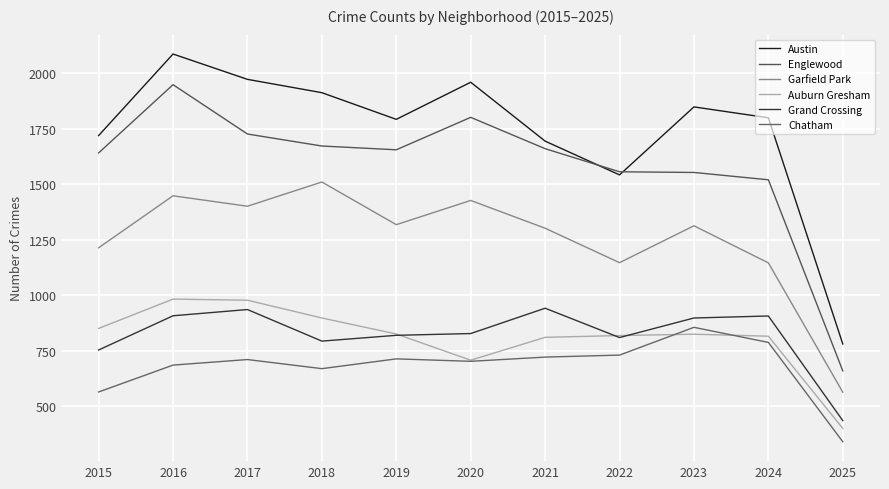

What is the sum of all Grand Crossing values?

9033